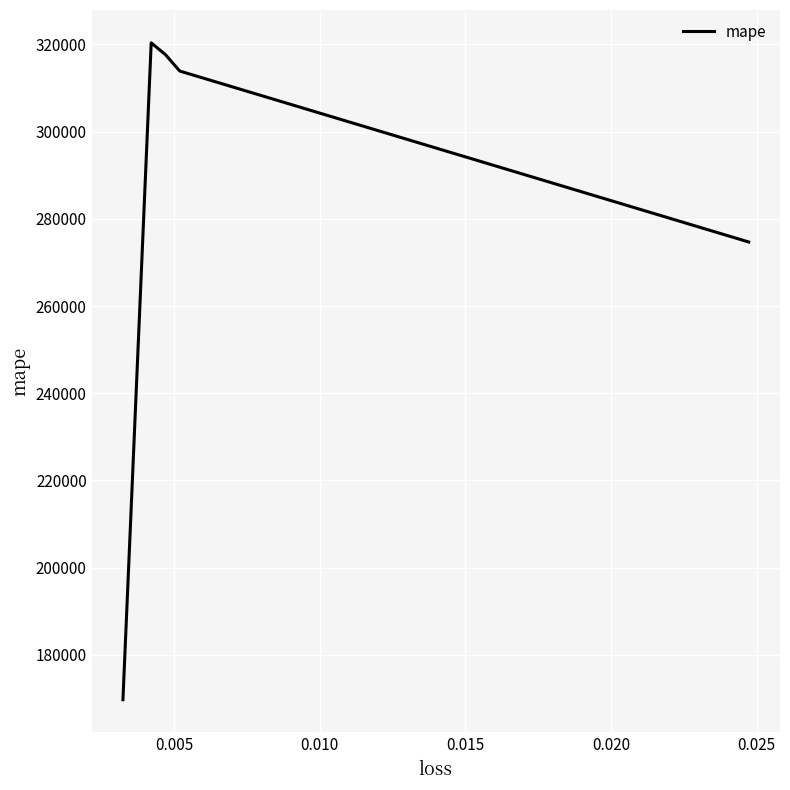

What is the difference between the maximum and minimum values?

150660.1